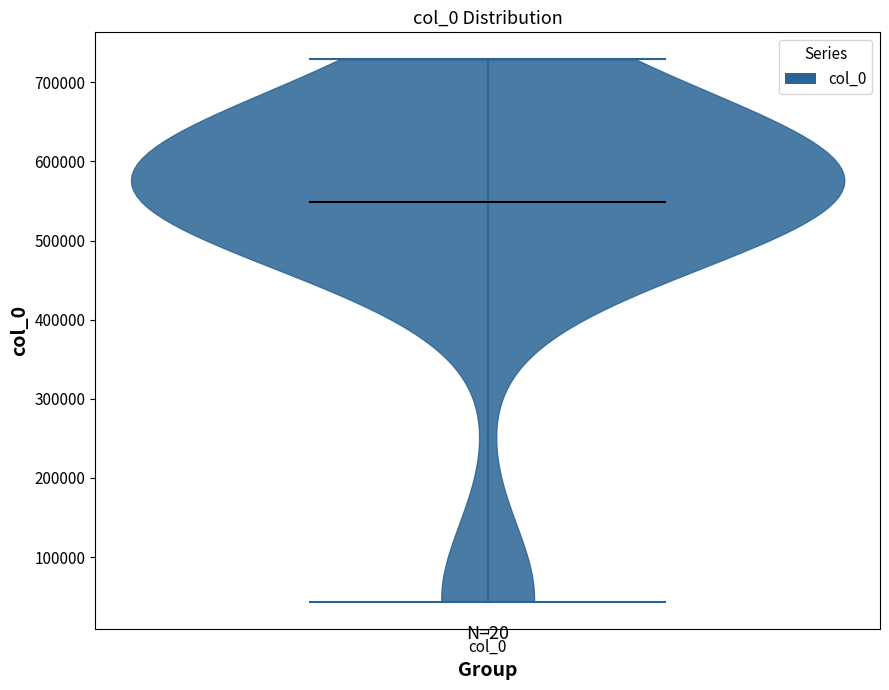

Where does the median line of the violin for col_0 sit on the y-axis? The values are not printed on the chart, so give them approximately, as read against the axis.

550000